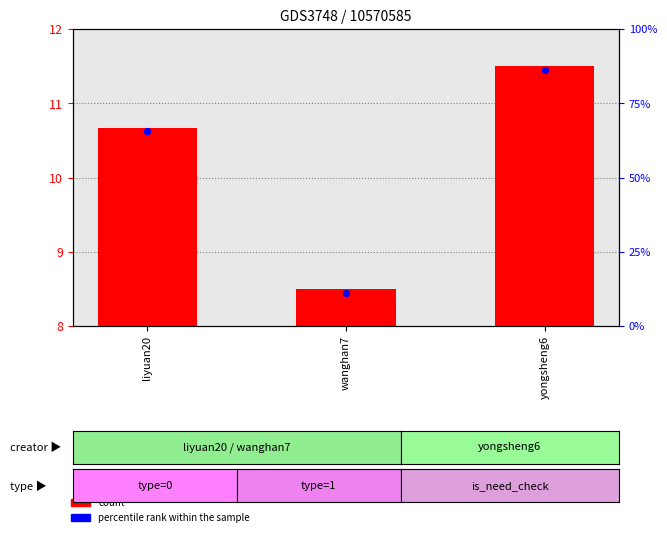

Approximately how many times larger is the value at liyuan20 compared to yongsheng6?

0.8